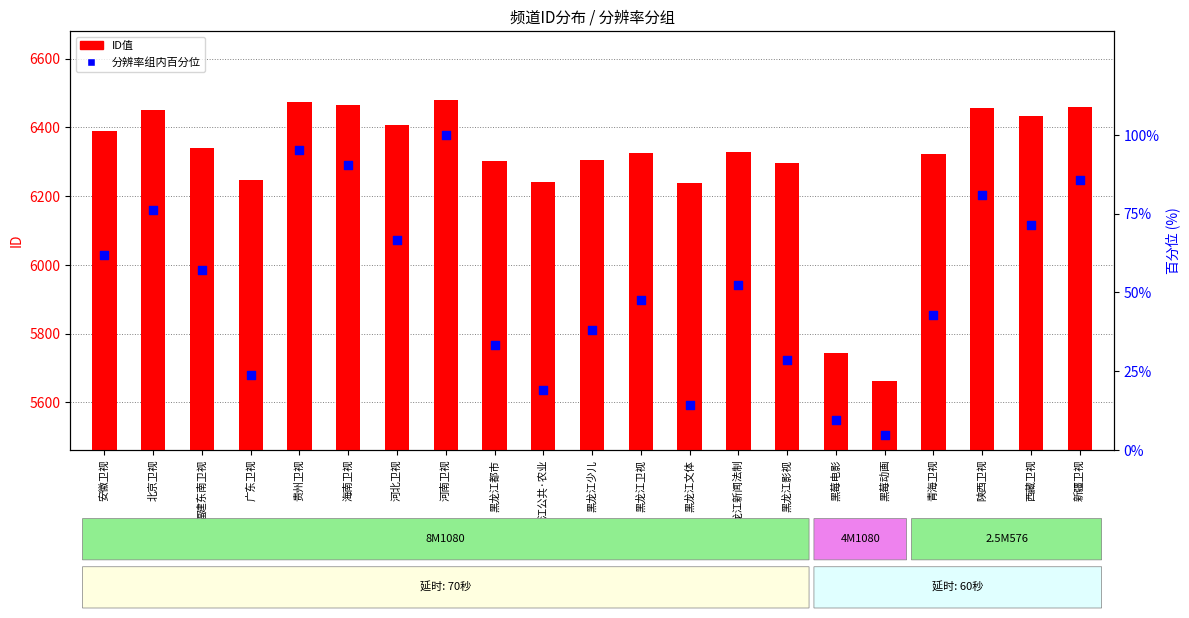

What is the total value across all series at 黑莓动画?

5666.8